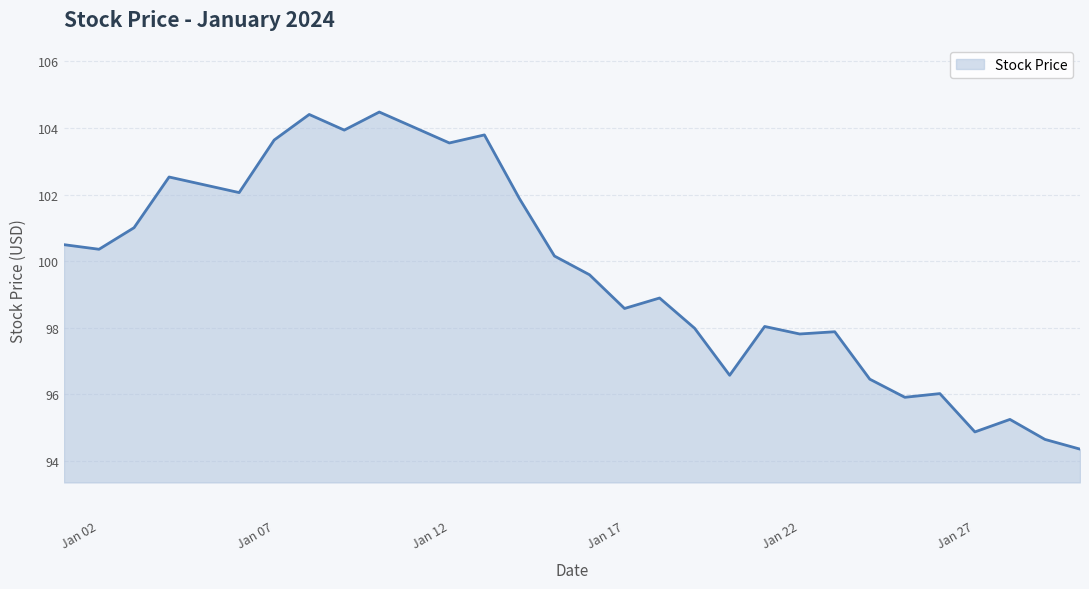

What is the maximum value shown in the chart?

104.5